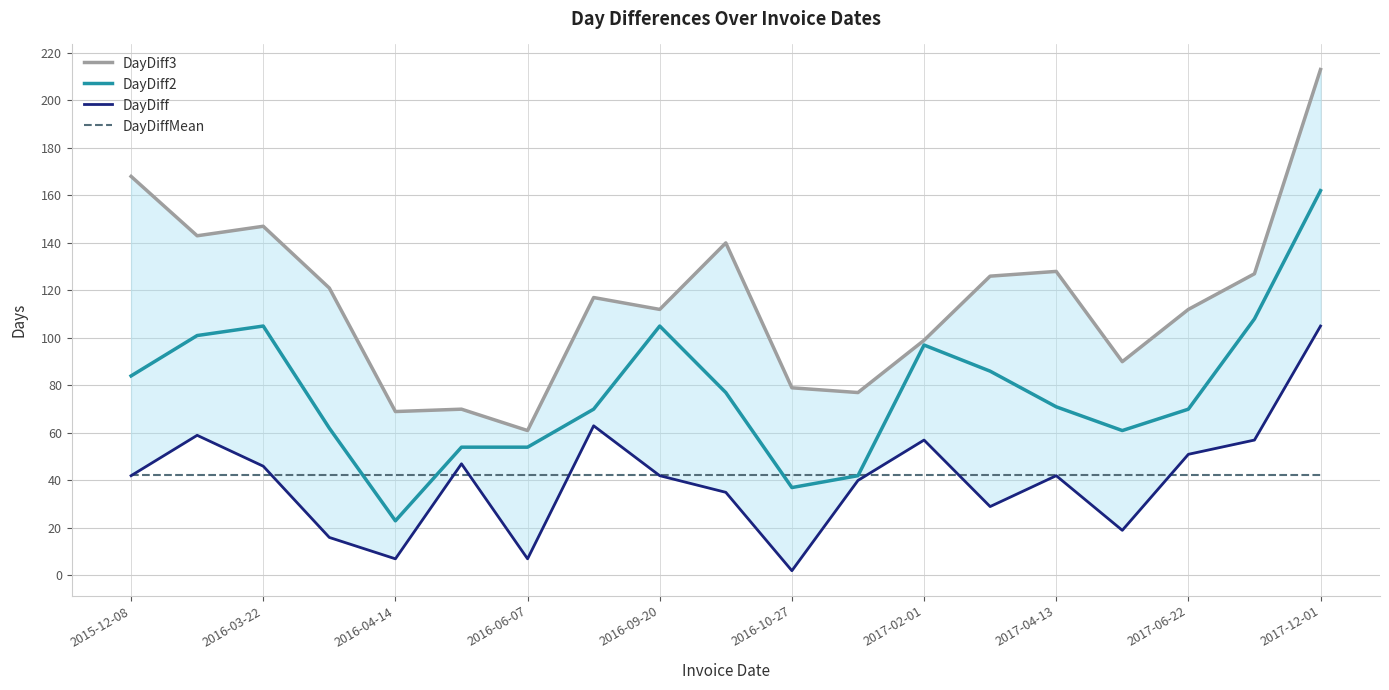

True or false: DayDiff has more than 2 points higher than both neighbors.

True